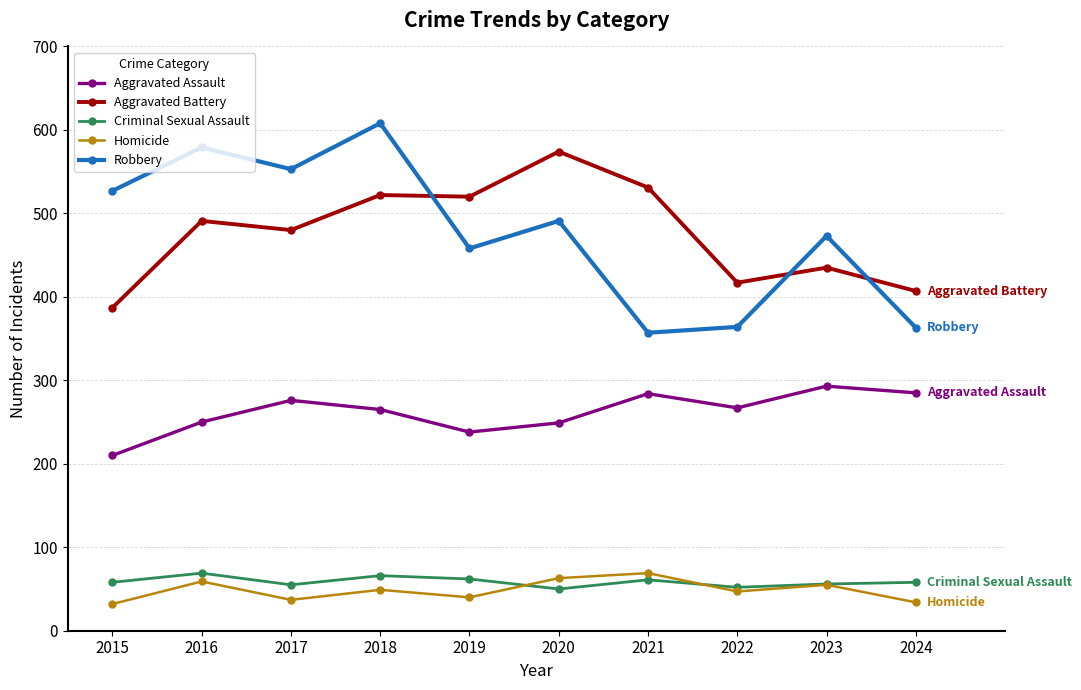

What are all the series names shown in the legend?

Aggravated Assault, Aggravated Battery, Criminal Sexual Assault, Homicide, Robbery